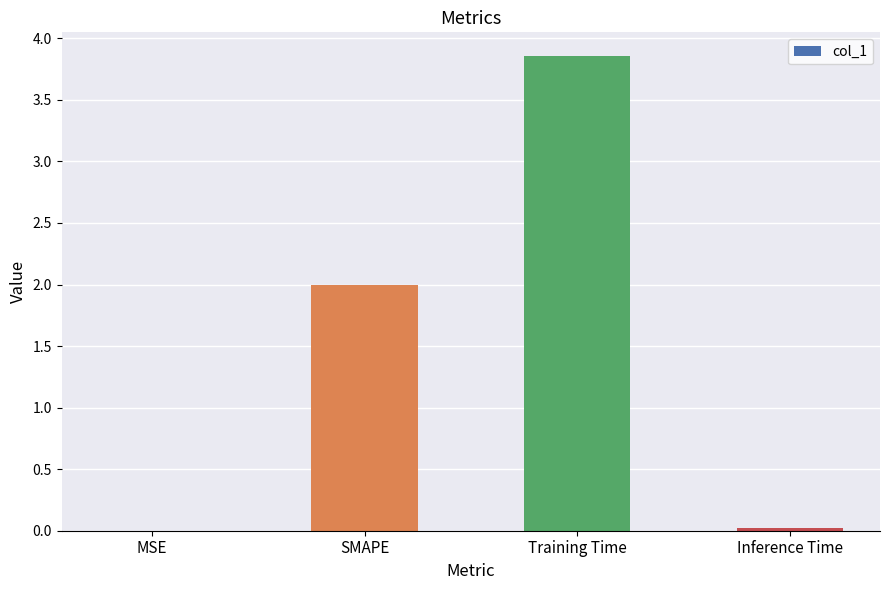

Which label corresponds to the largest value in the chart?

Training Time